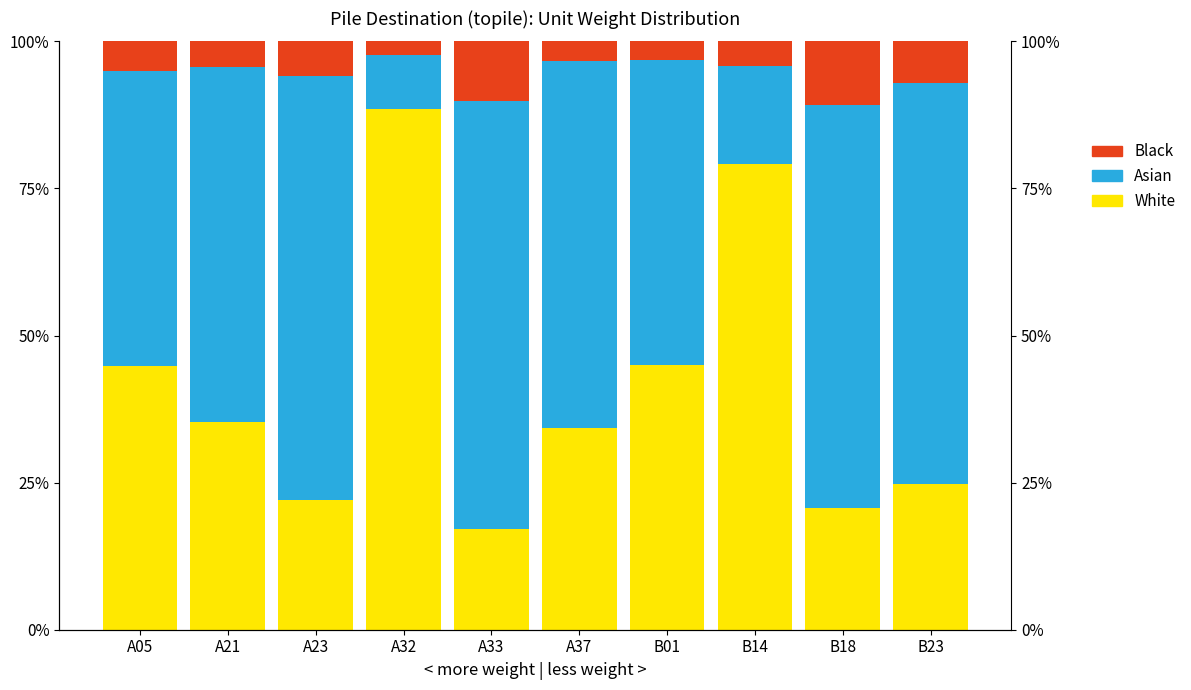

Count the number of categories in the chart.

10